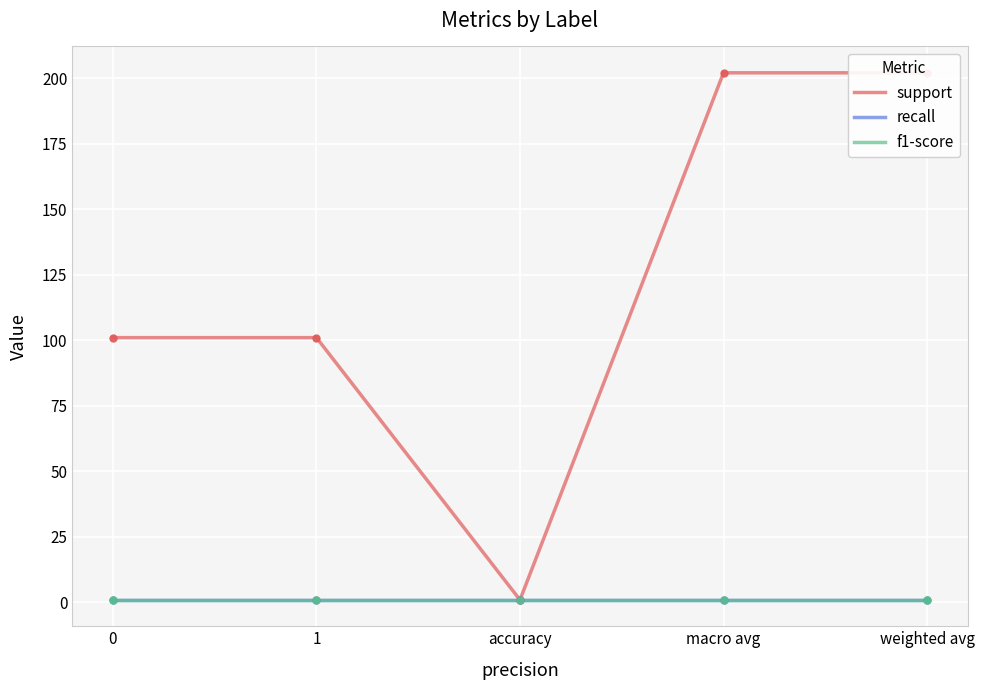

At which category is the sum across all series the highest?

macro avg